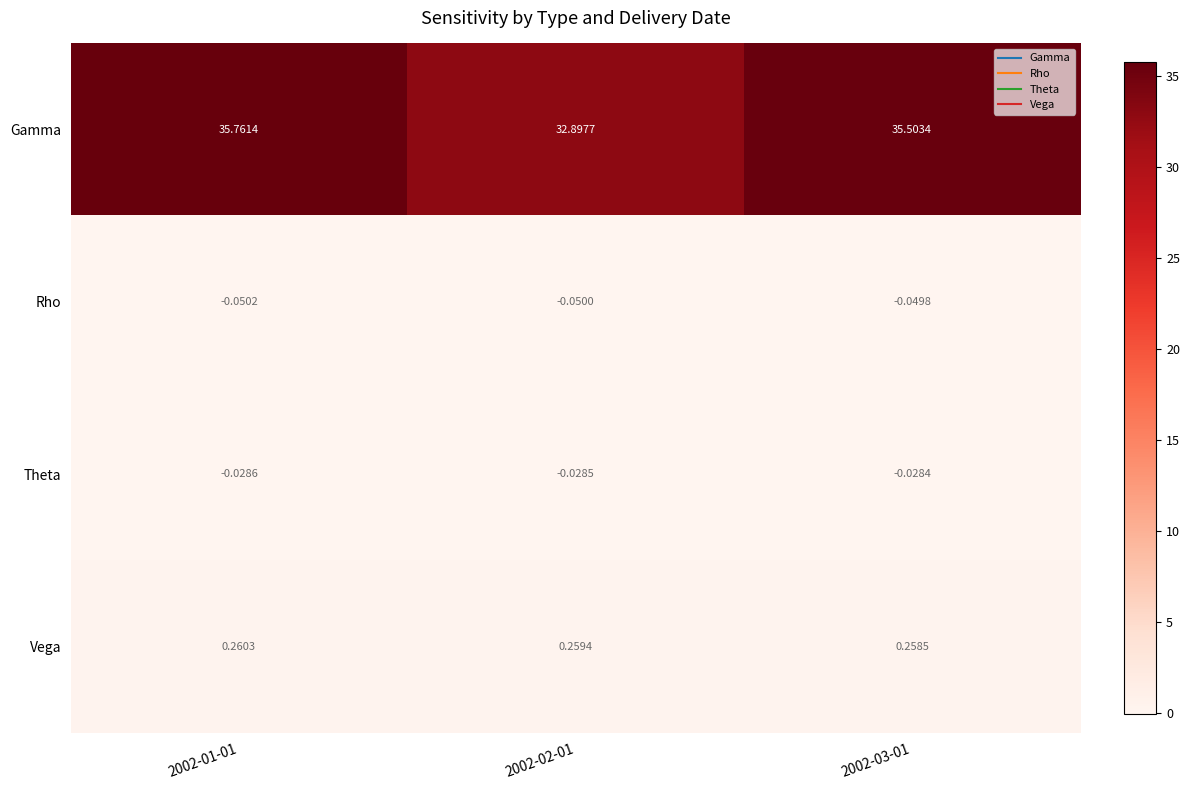

Between 2002-01-01 and 2002-02-01, which series saw the biggest shift?

Gamma